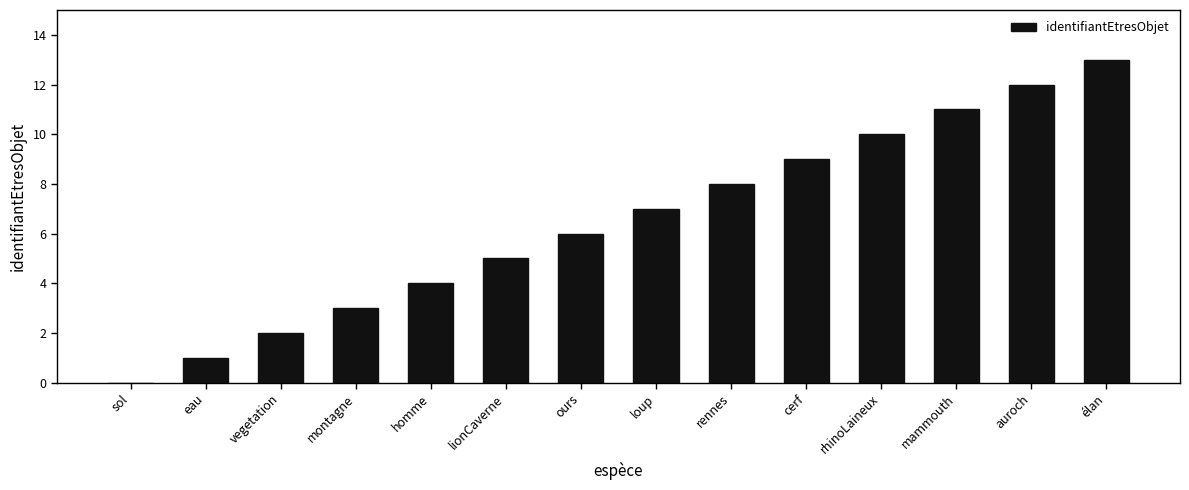

The chart shows a value of 5 at lionCaverne. True or false?

True